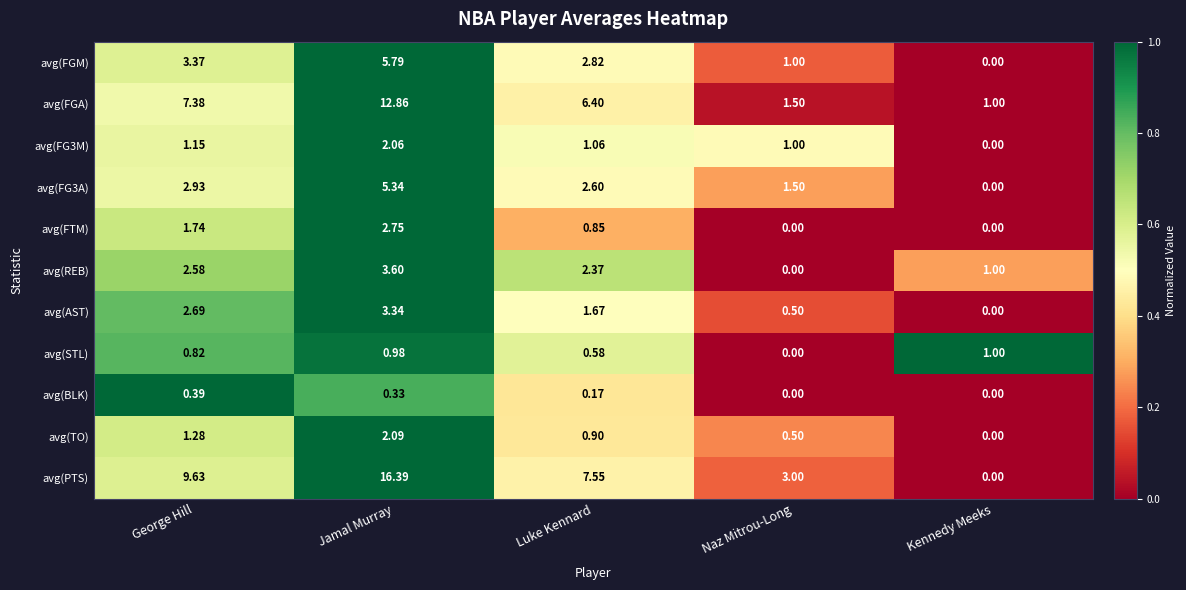

At which category is the sum across all series the highest?

Jamal Murray